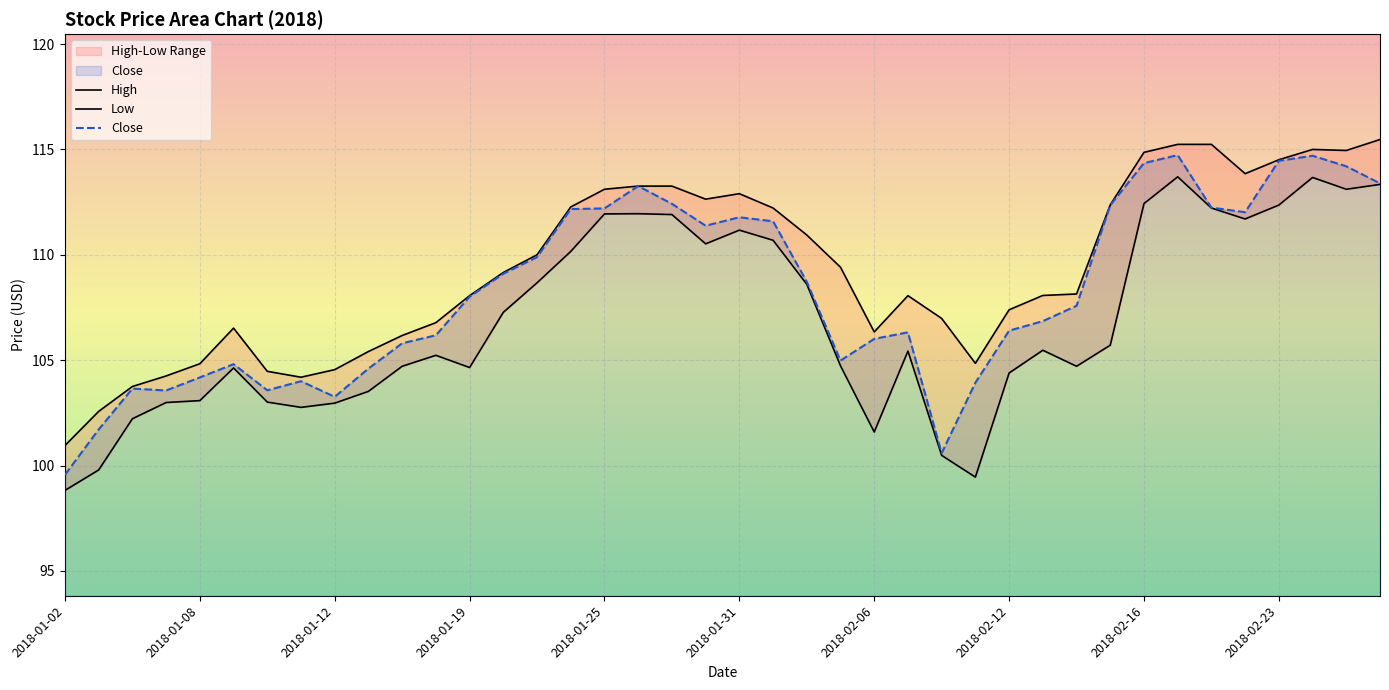

Between 2018-01-11 and 2018-02-01, which is larger?

2018-02-01